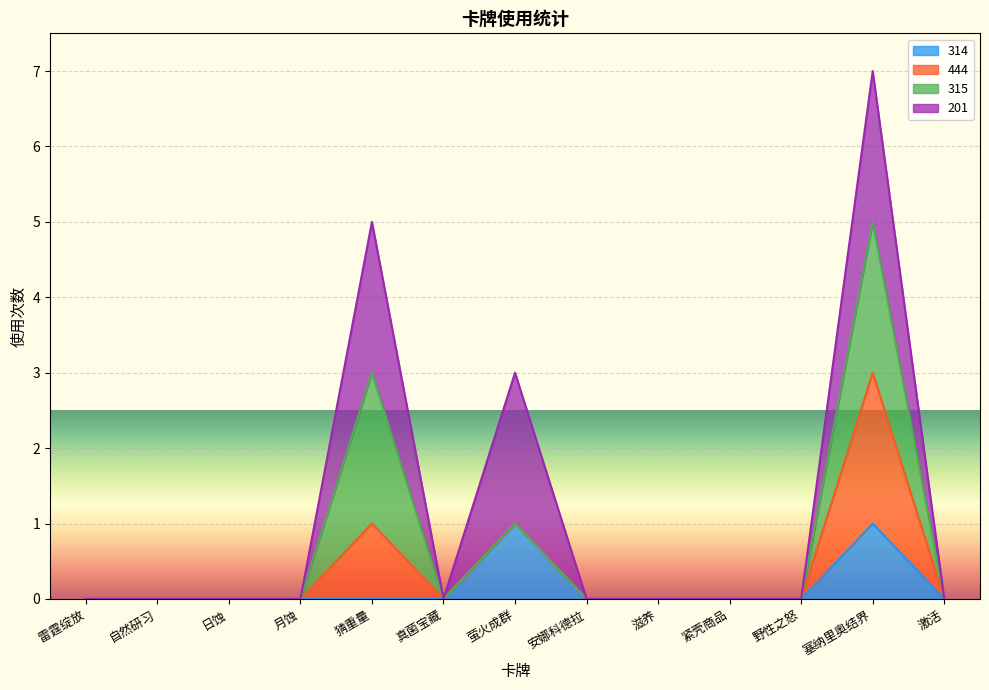

True or false: 314 and 444 intersect in this chart.

False